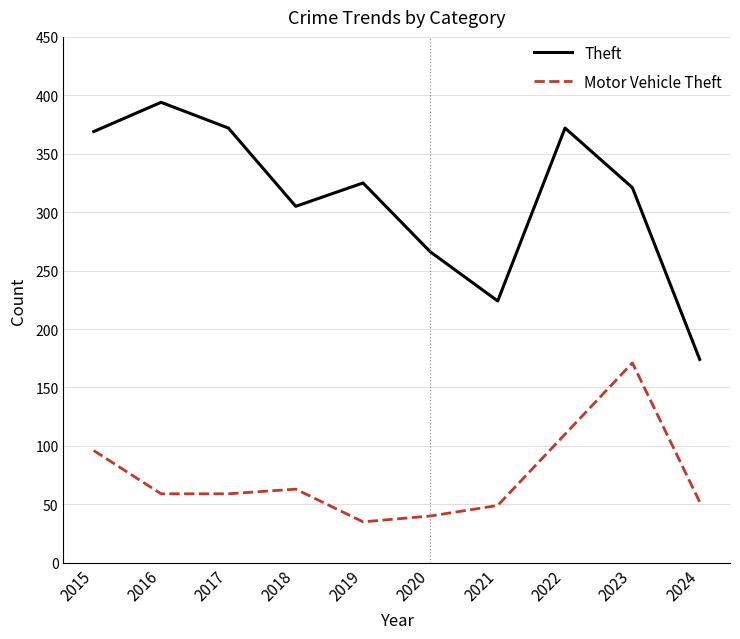

True or false: Motor Vehicle Theft and Theft cross at least once.

False